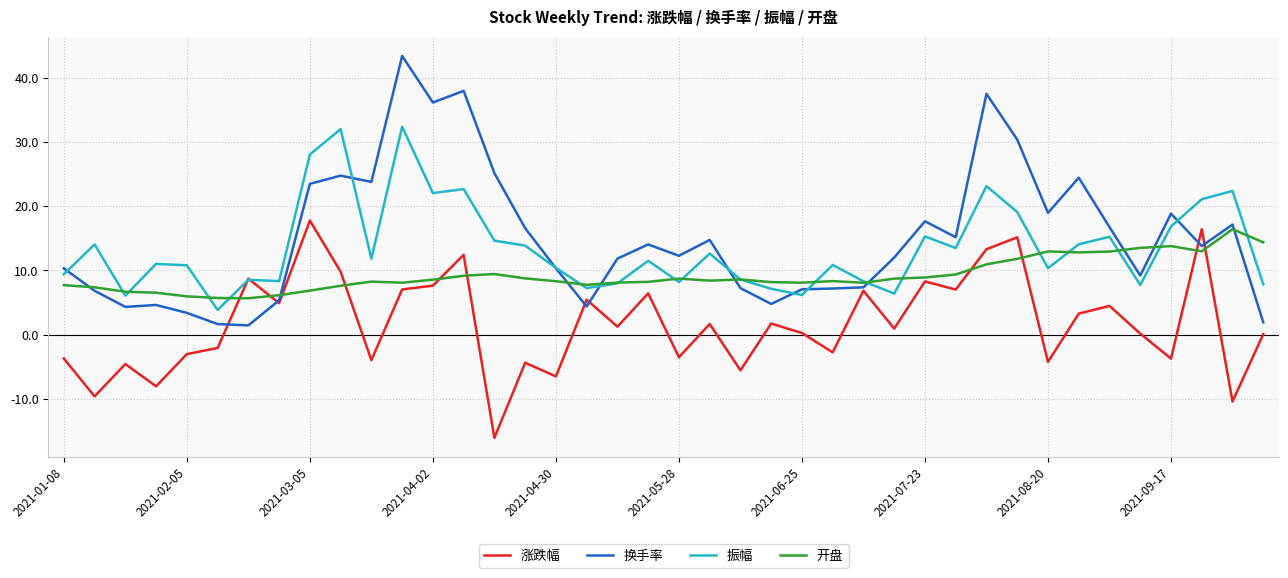

Which series has the widest spread of values?

换手率